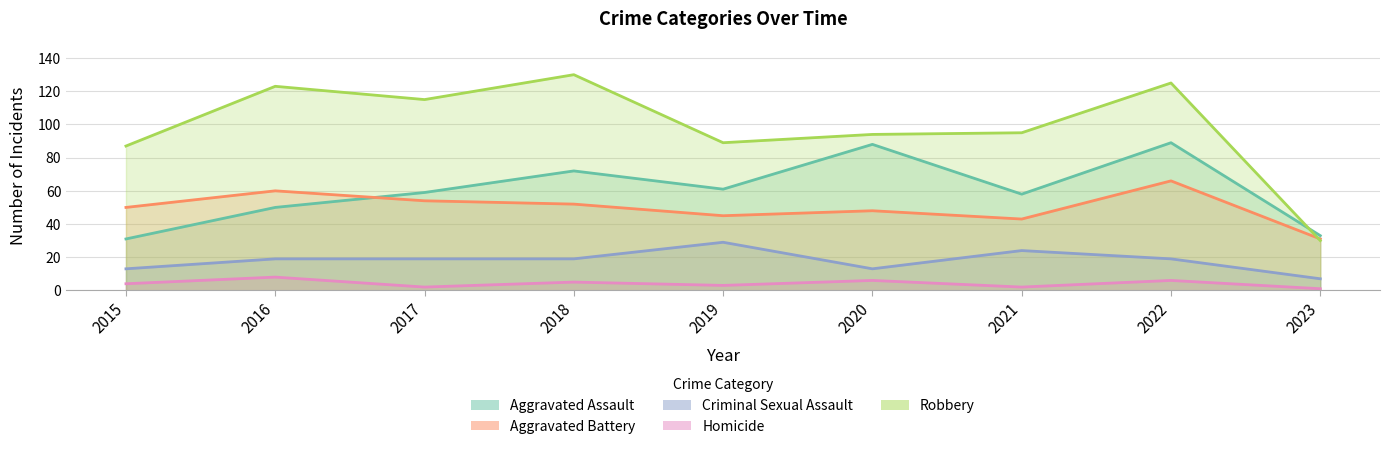

At how many categories does at least one series exceed 43?

8